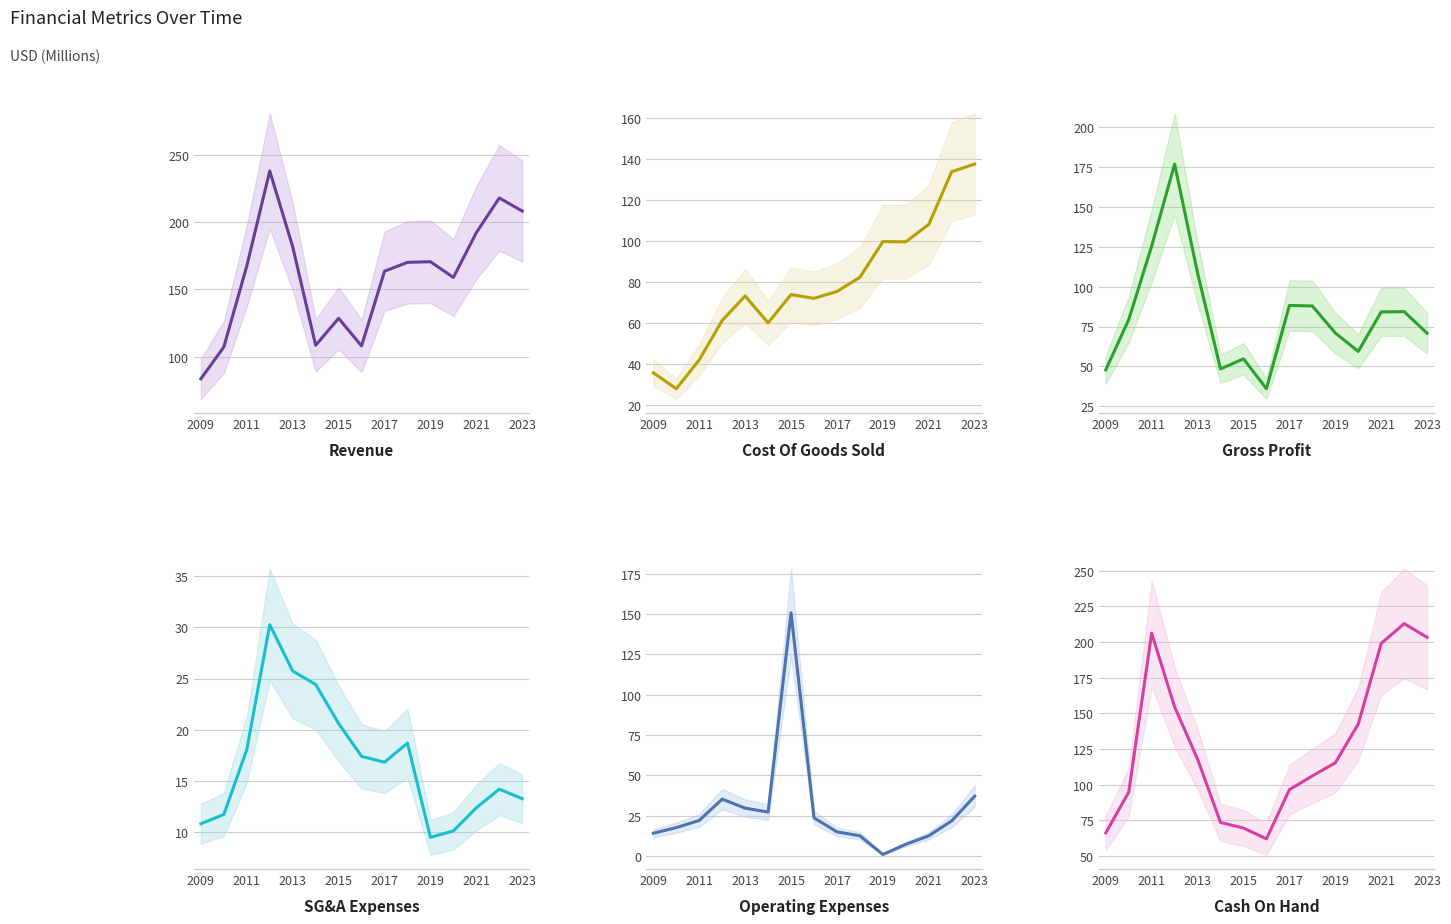

At how many categories does at least one series exceed 161?

9